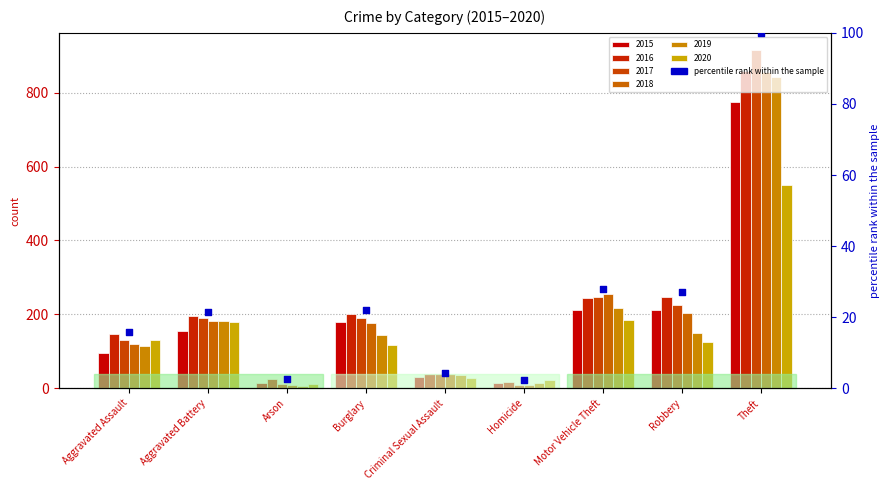

What is the ratio of the value at Robbery to the value at Motor Vehicle Theft?

1.0